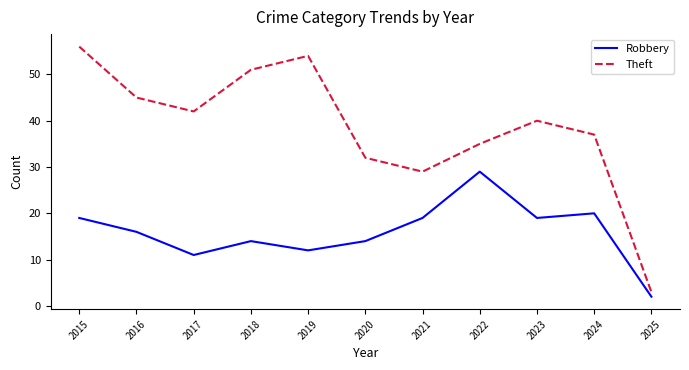

What is the difference between the Robbery values at 2025 and 2021?

17